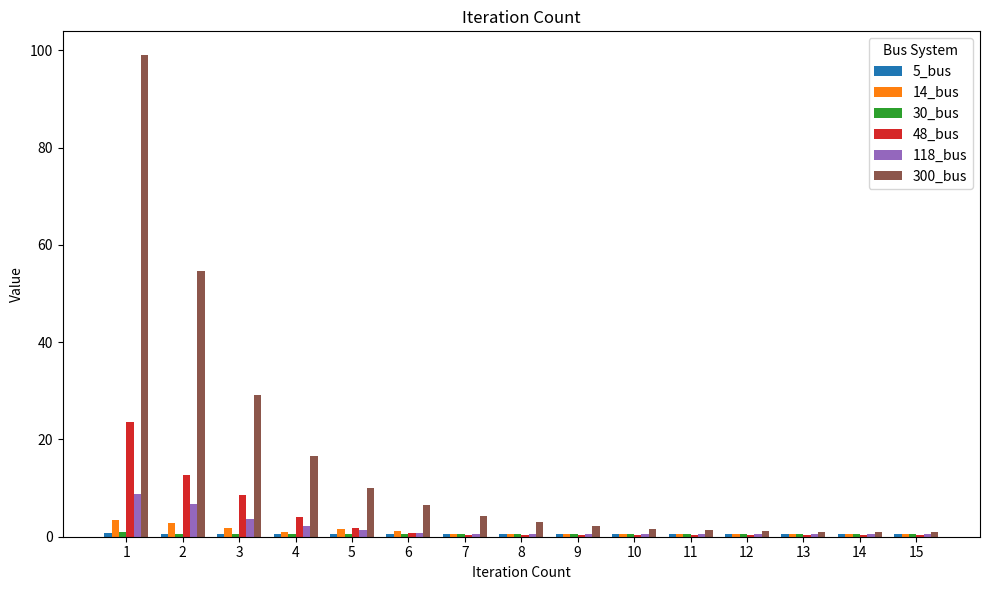

Which series has the largest total across all categories?

300_bus